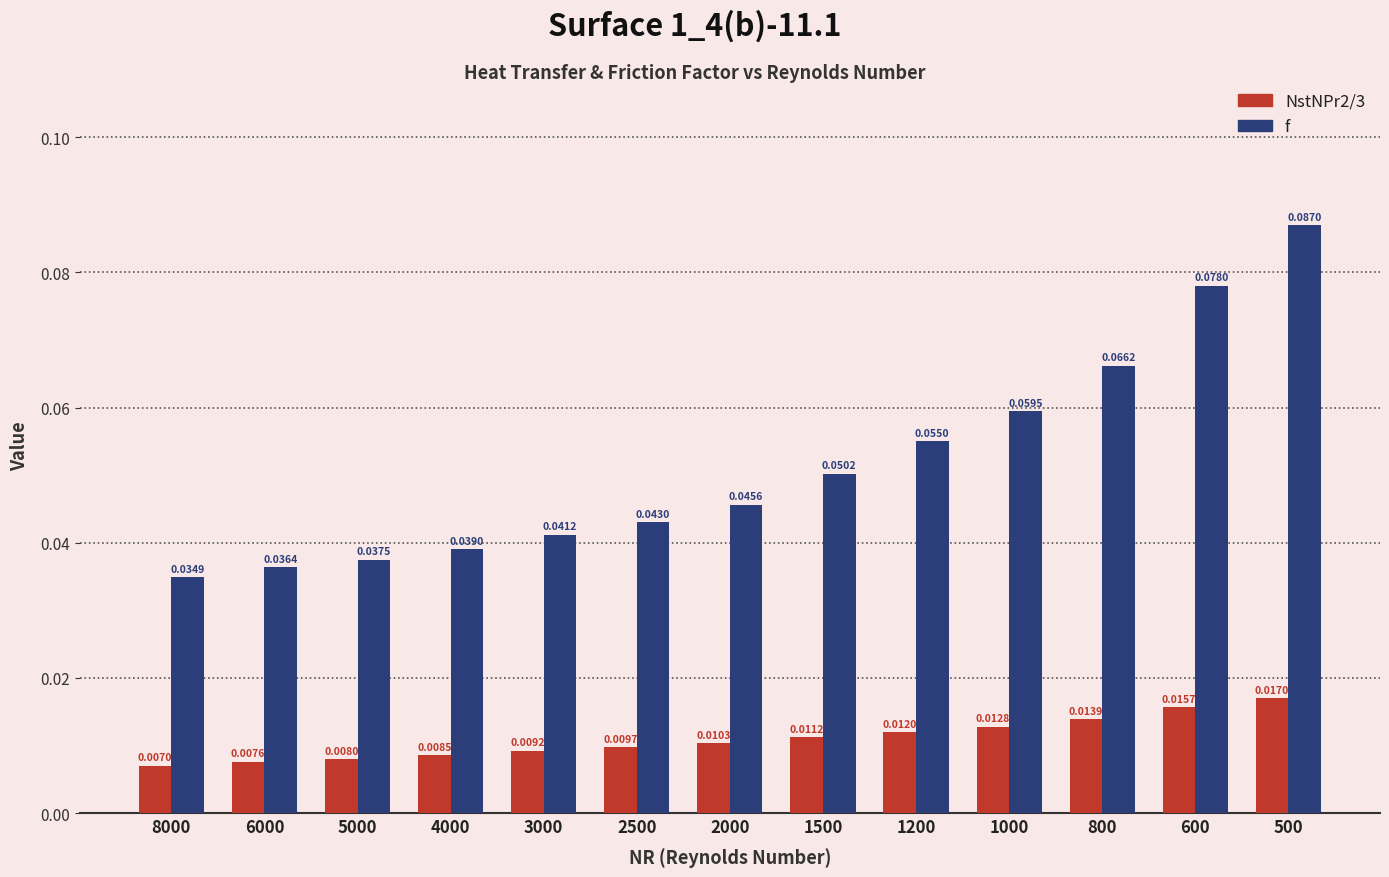

At which category is the sum across all series the highest?

500